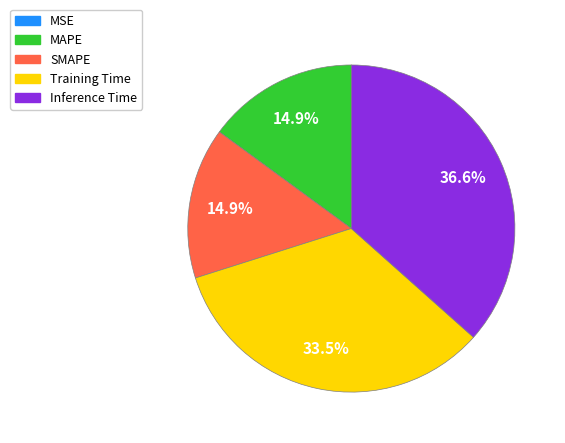

To the nearest percent, what is the average slice percentage?

20%